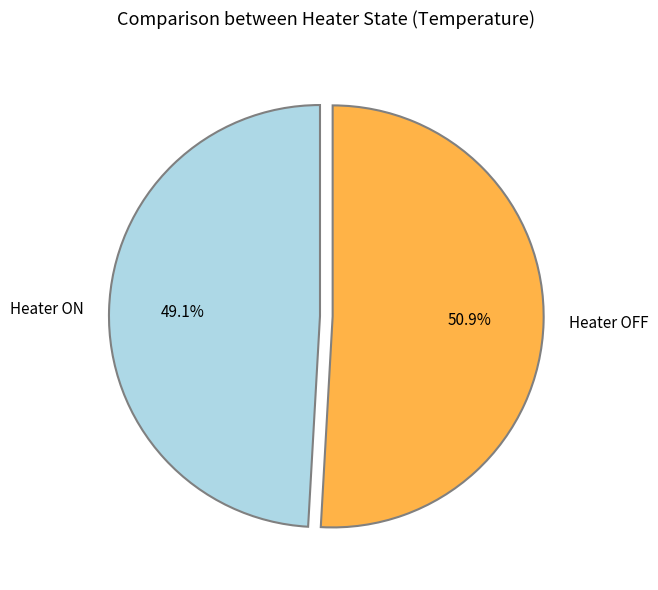

Is there any slice that represents more than half of the pie?

Yes